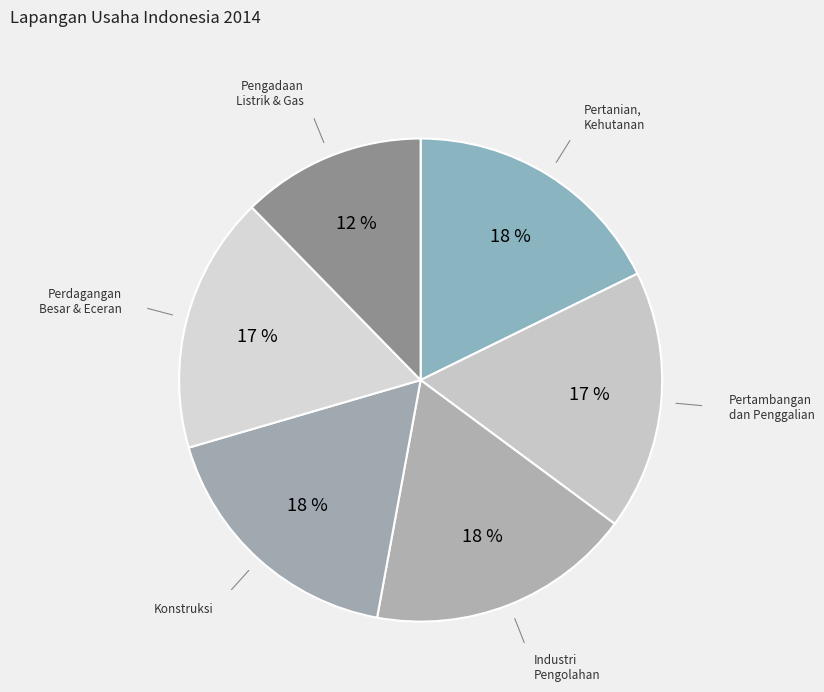

Count the number of slices in the pie.

6